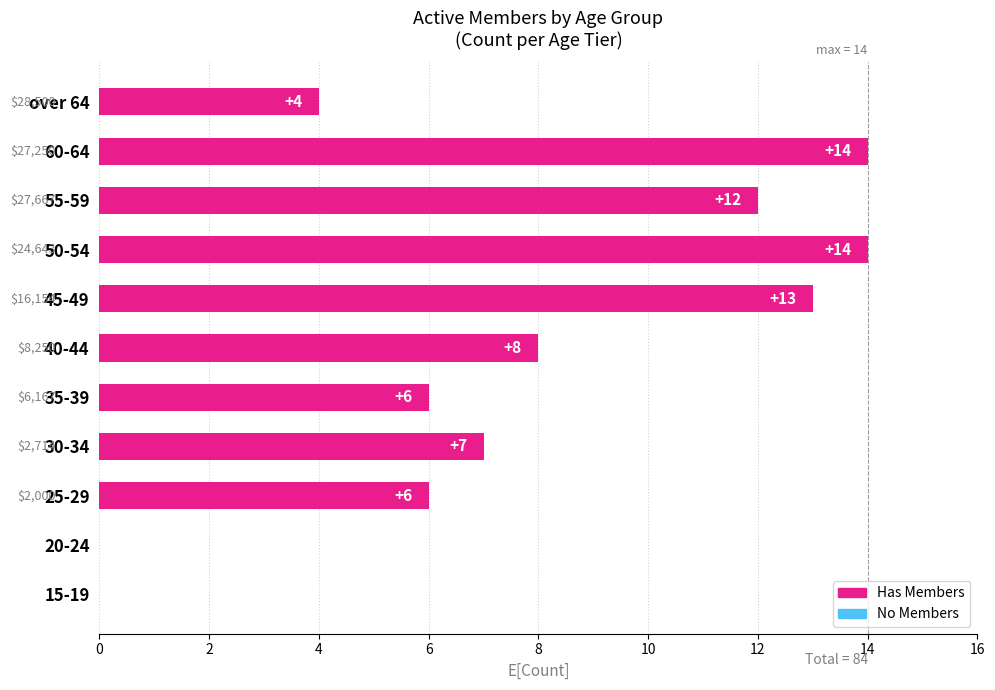

Which has a higher value, 30-34 or 50-54?

50-54